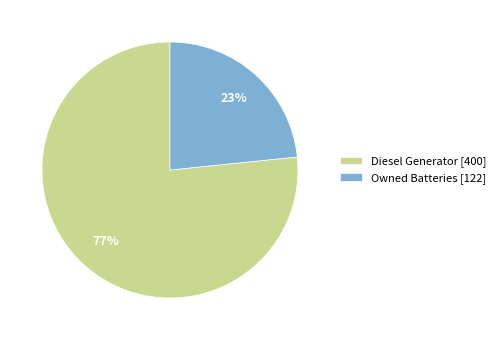

Rank the categories by value from lowest to highest.

Owned Batteries [122], Diesel Generator [400]